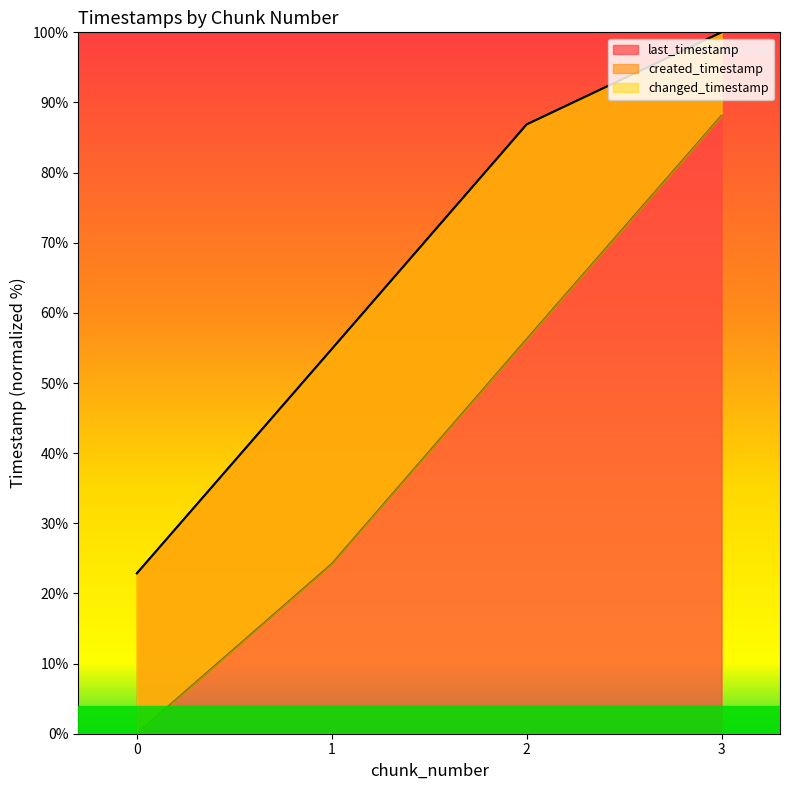

Reading left to right, transcribe all the data shown in this chart.

last_timestamp: 22.9	54.8	86.9	100.0
created_timestamp: 0.0	24.2	56.2	88.1
changed_timestamp: 22.9	54.8	86.9	100.0